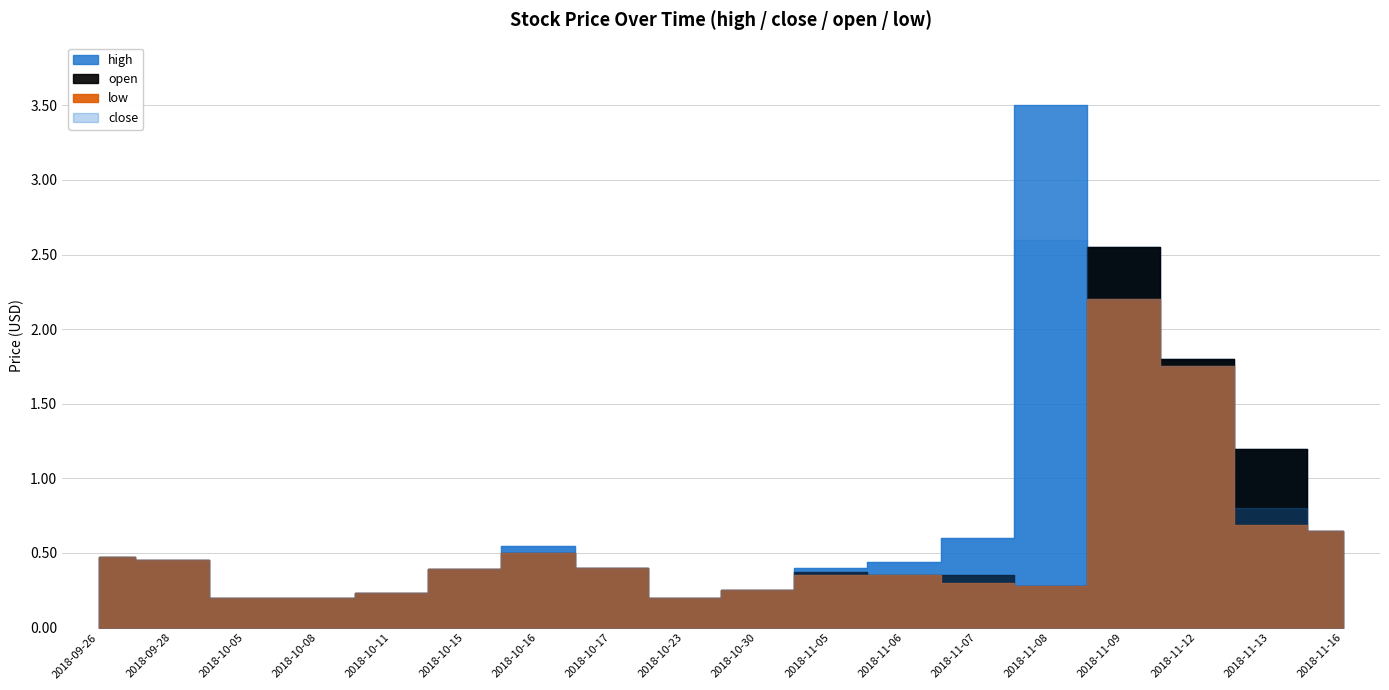

What are all the series names shown in the legend?

high, low, close, open